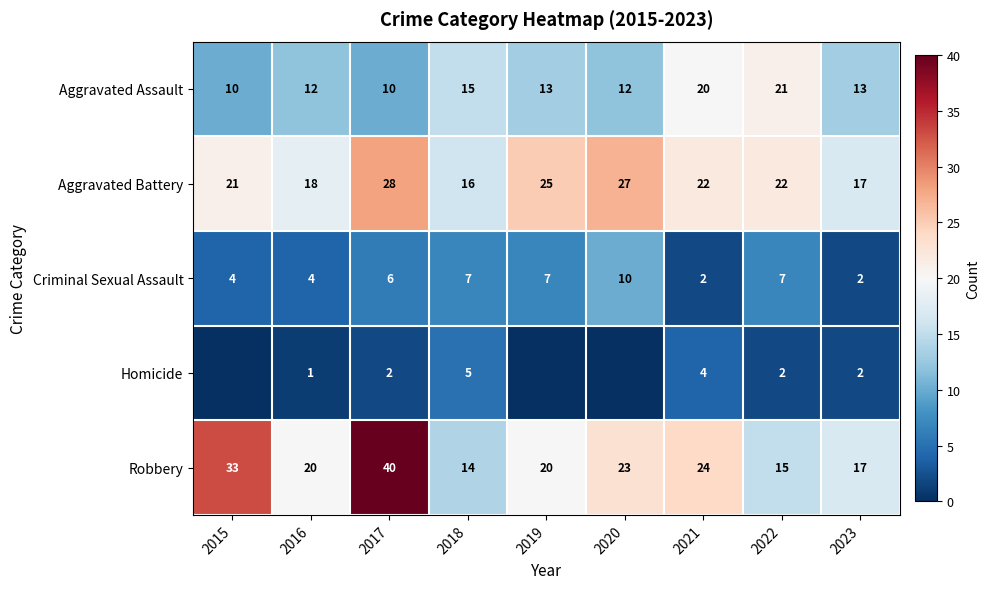

What is the difference between the Robbery values at 2020 and 2023?

6